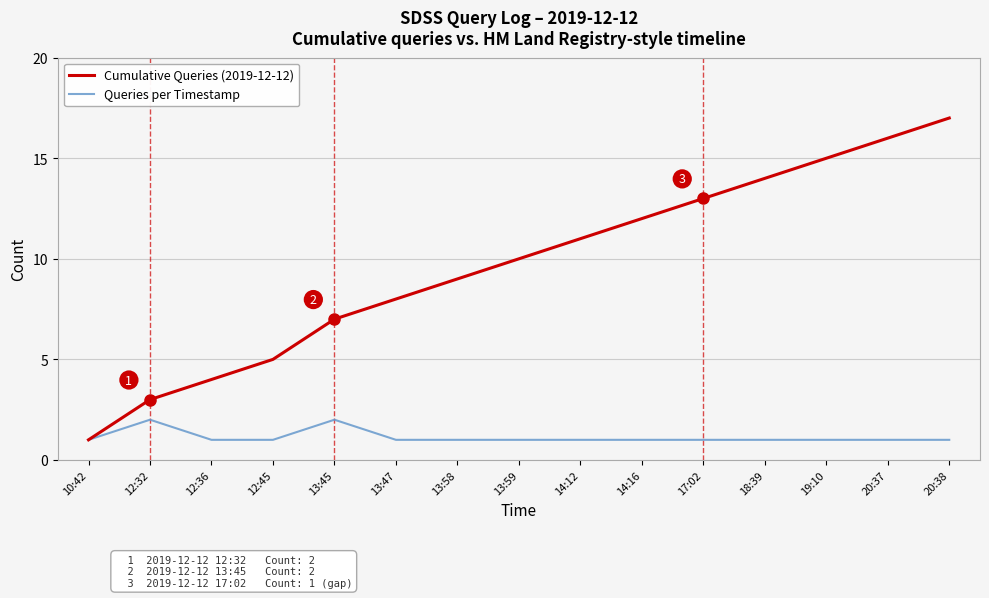

Which series has the largest total across all categories?

Cumulative Queries (2019-12-12)